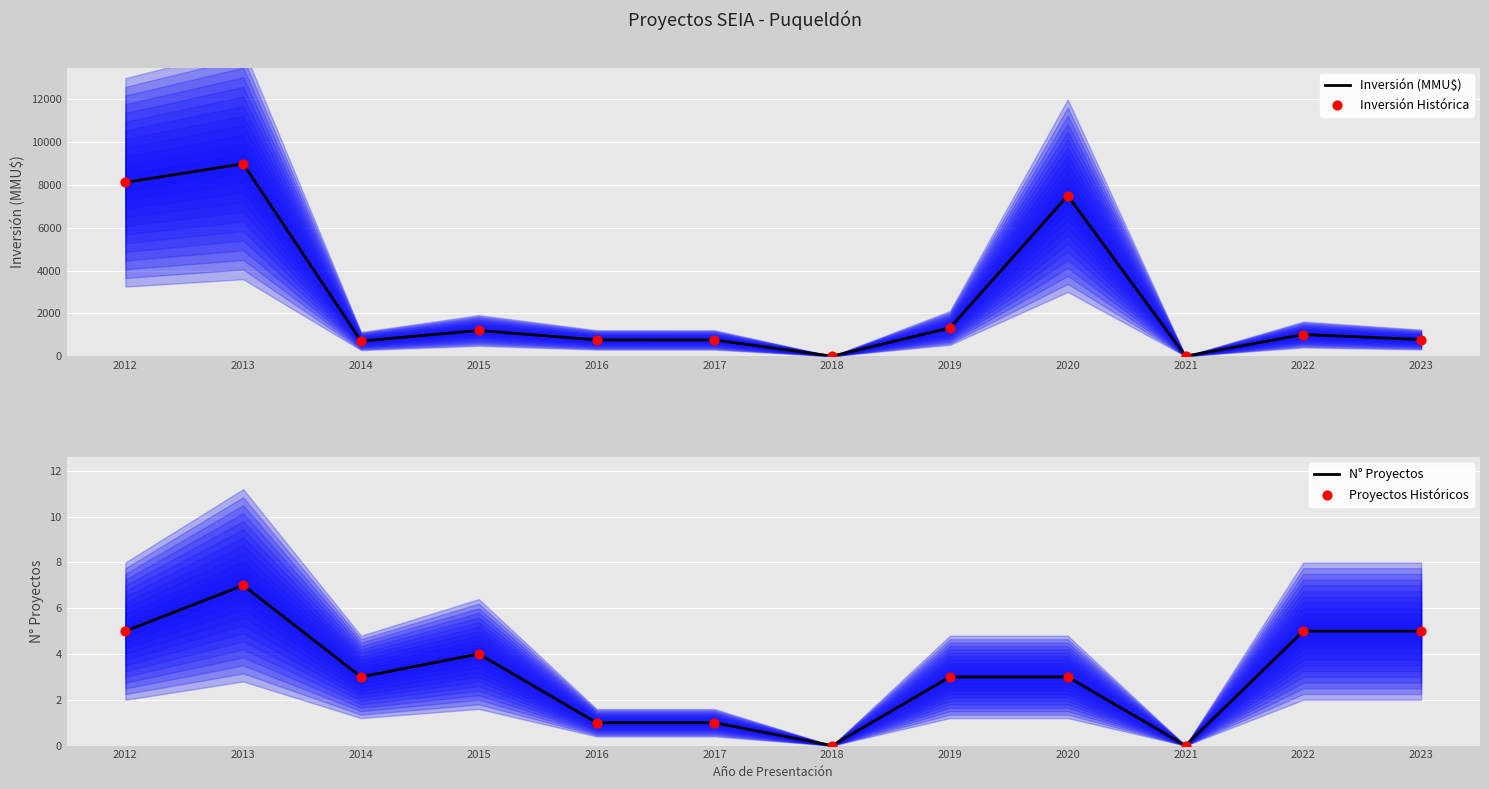

Which series has the widest spread of Y values?

Inversión (MMU$)